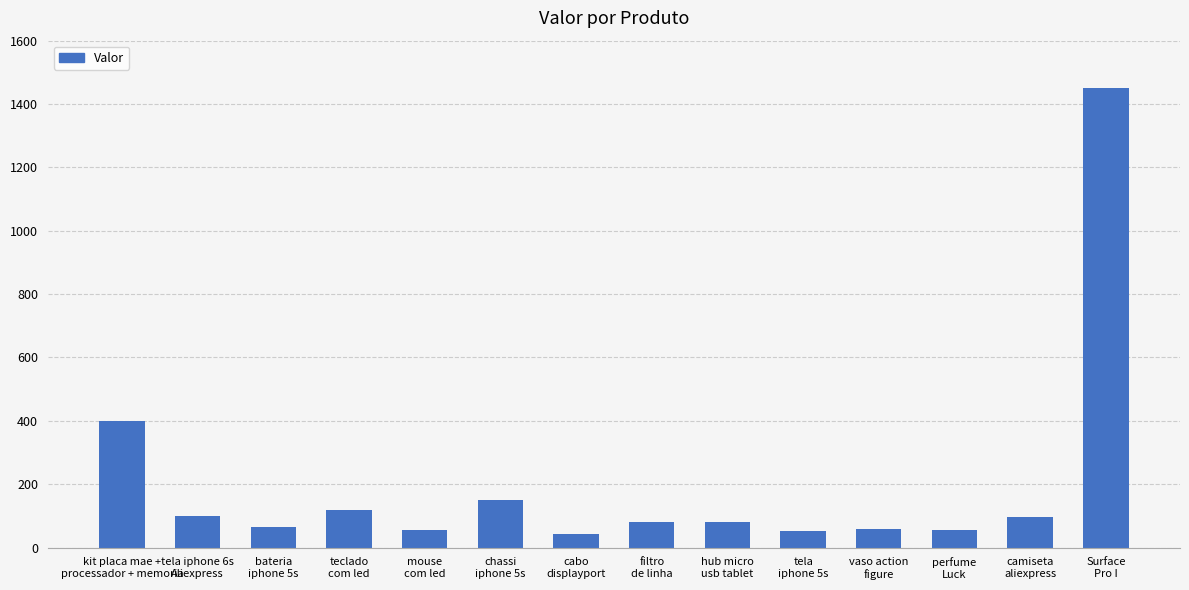

Where is the data nearest to the value 747?

kit placa mae +
processador + memoria